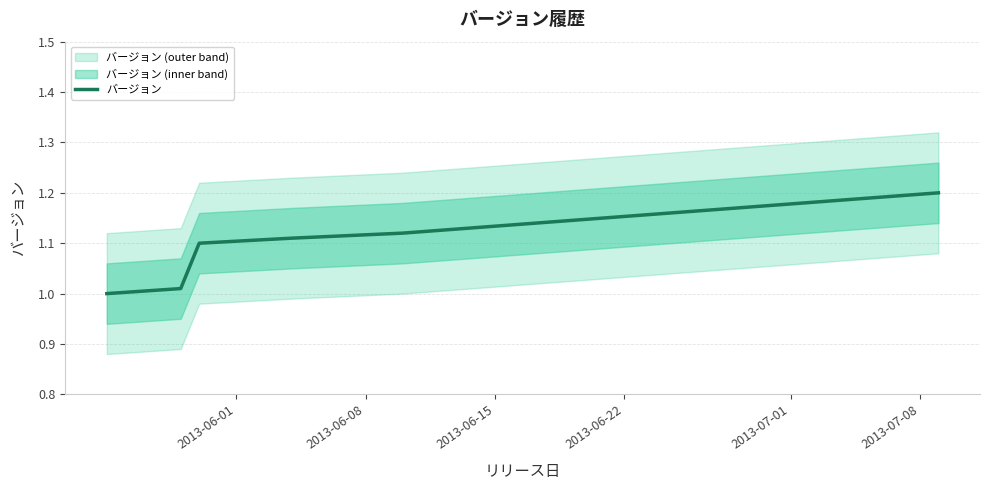

List the labels in order of value, smallest first.

2013-06-01, 2013-06-08, 2013-06-15, 2013-06-22, 2013-07-01, 2013-07-08